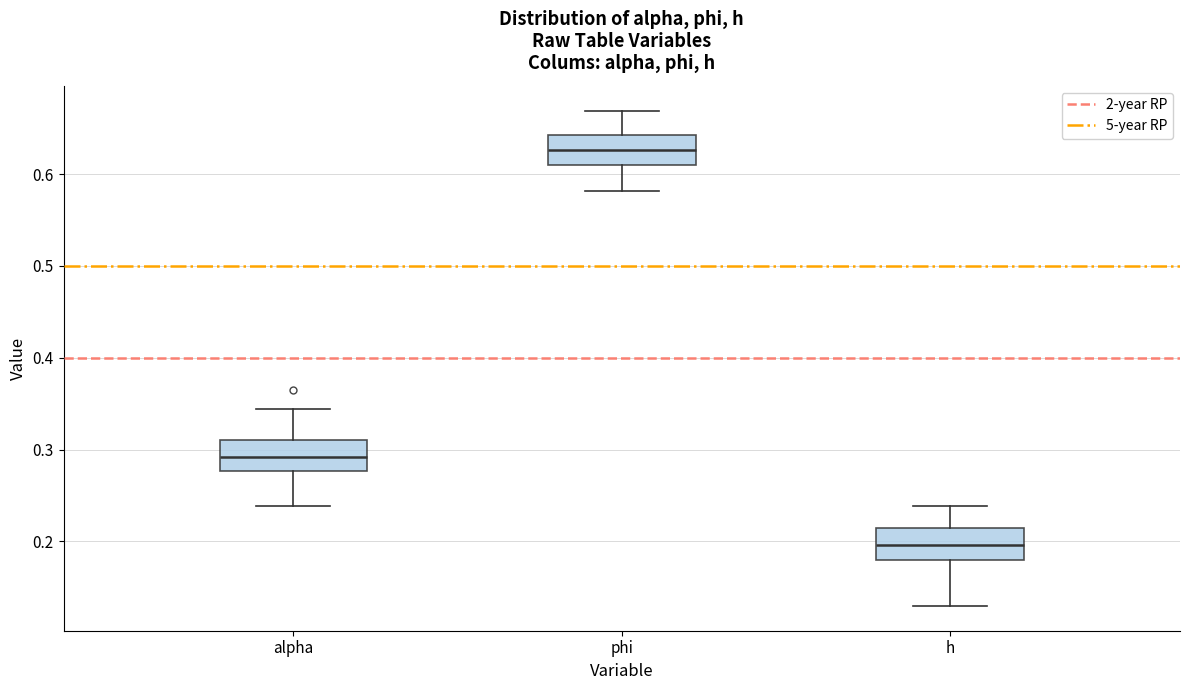

Which box's median line is the highest?

phi